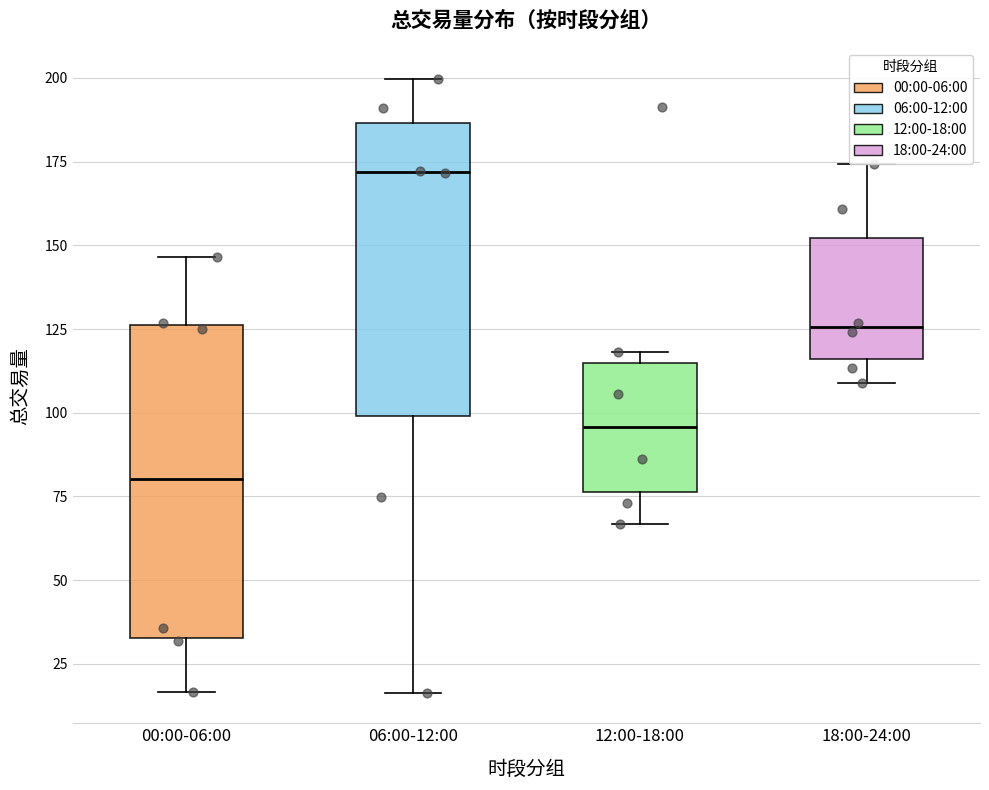

Which box is the tallest, from its lower edge to its upper edge?

00:00-06:00